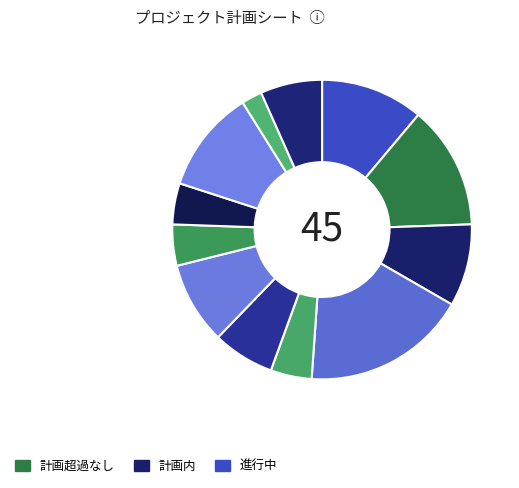

How many slices are in this pie chart?

12